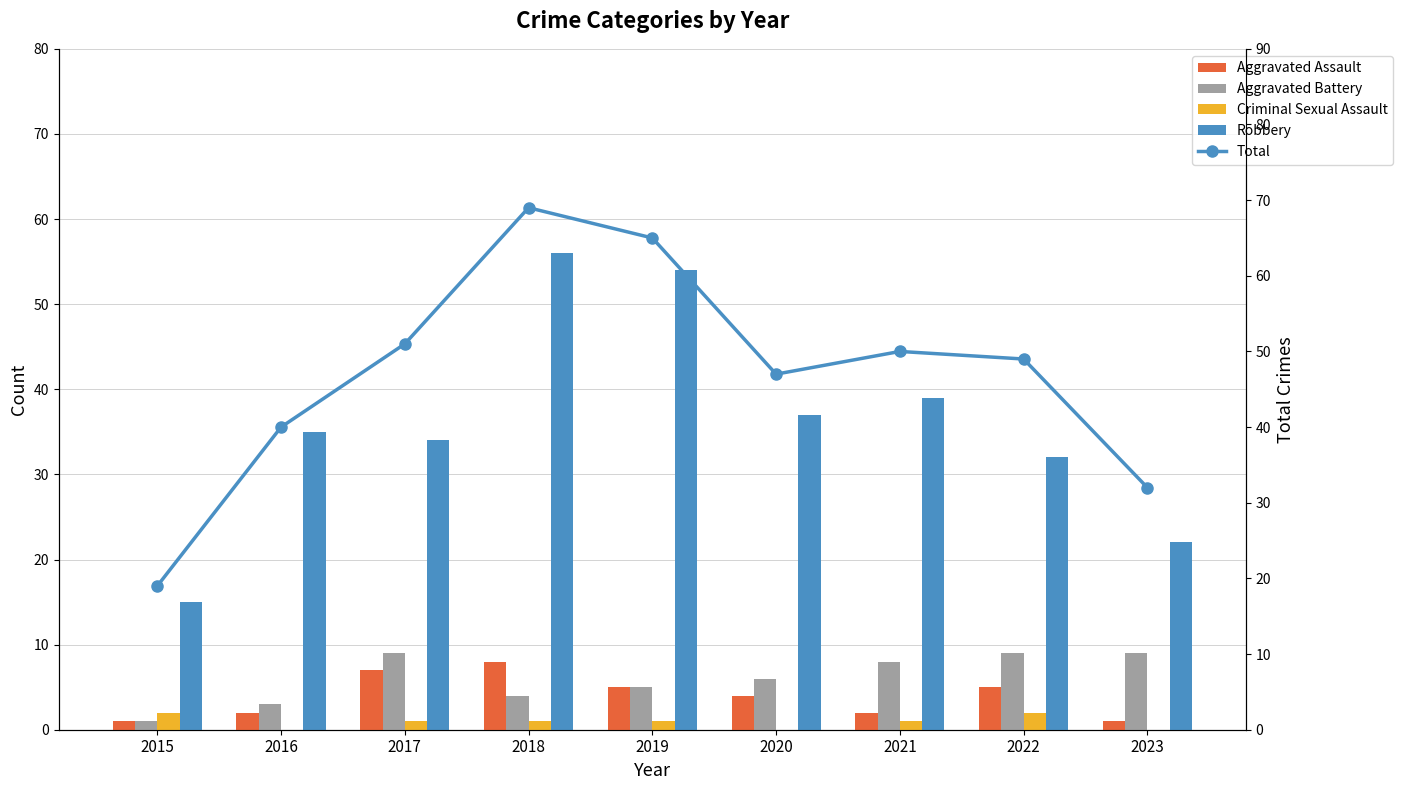

True or false: Total has a value of 111 at 2018.

False